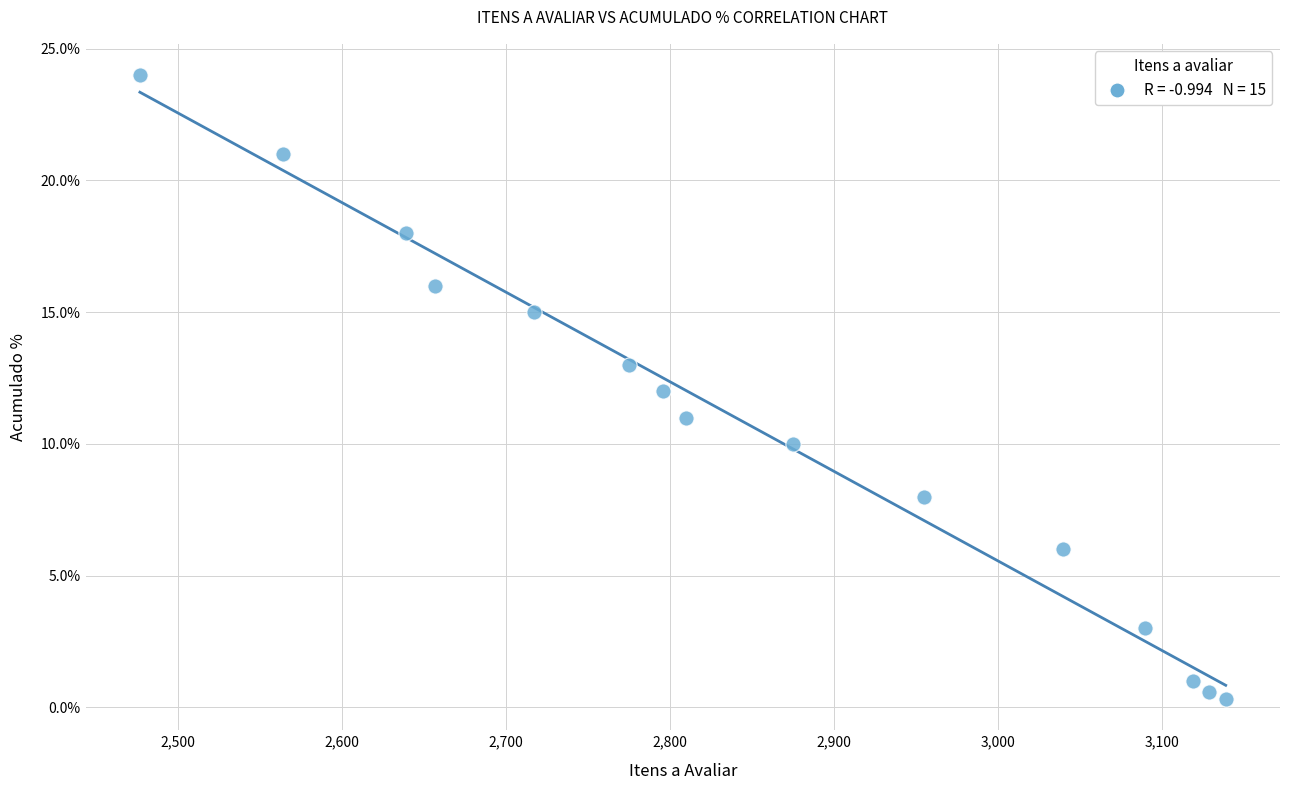

What is the range of X values (max minus min)?

662.0